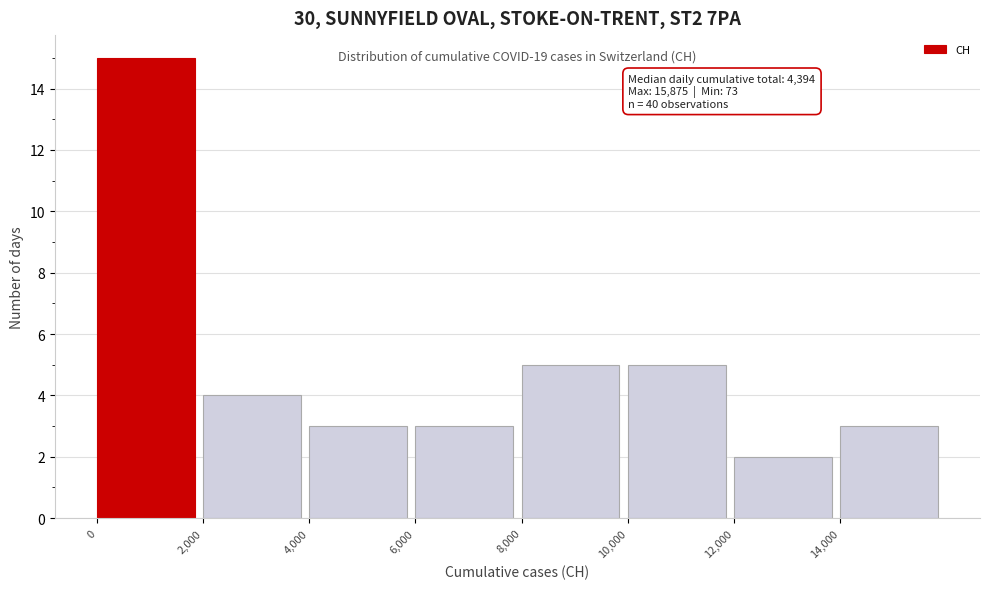

Which range on the x-axis has the tallest bar?

0 to 2000